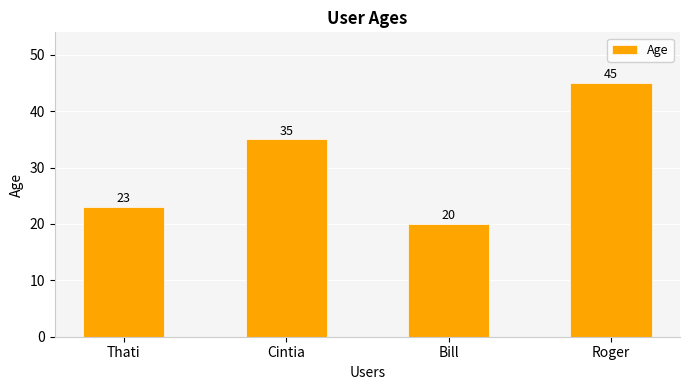

Reading right to left, what are all the values shown in this chart?

45	20	35	23